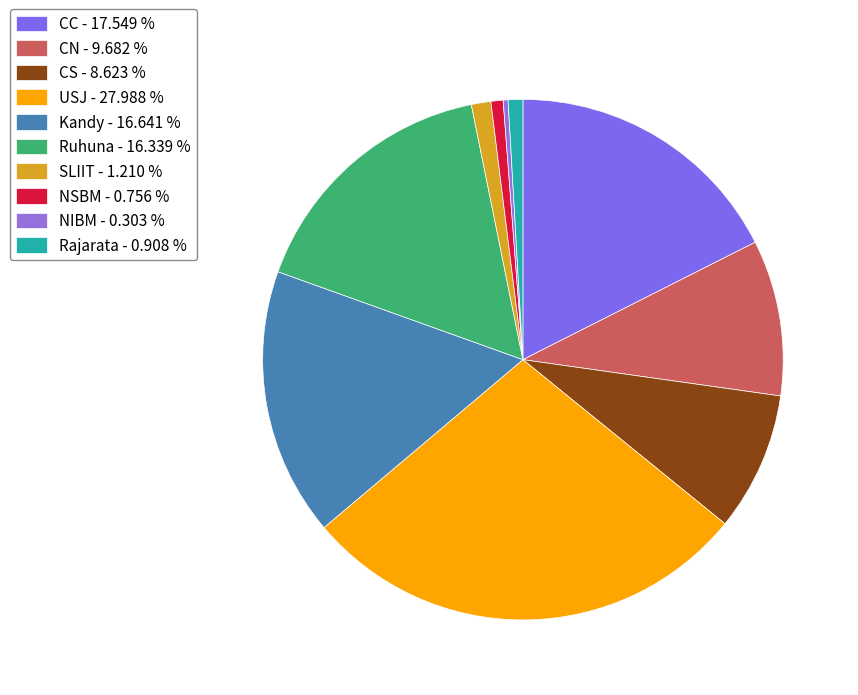

Which category has the biggest portion of the pie?

USJ